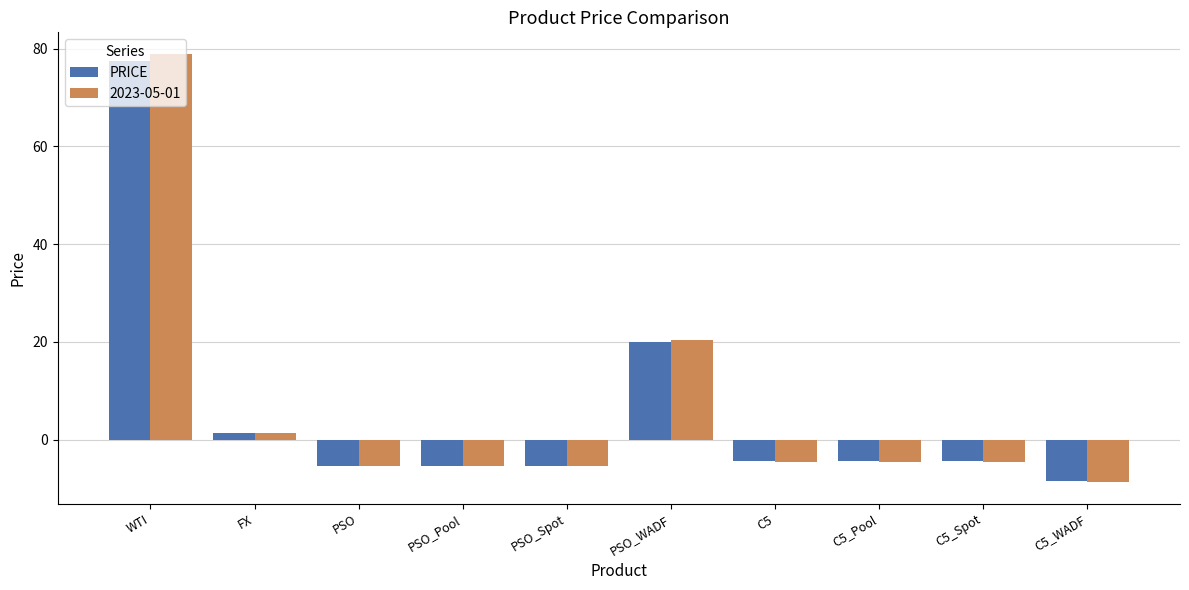

Is it true that PRICE equals -8.6 at C5_WADF?

True